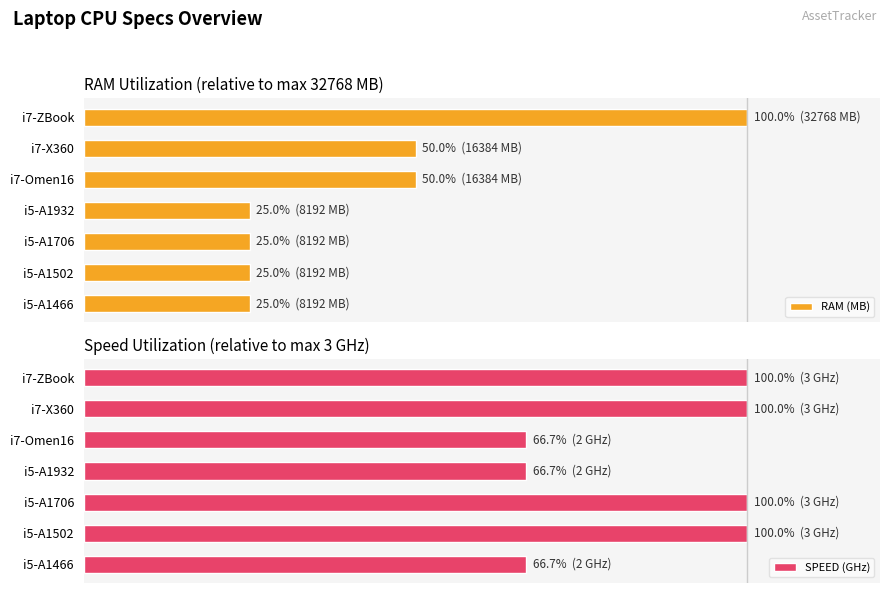

Reading left to right, what are all the values shown in this chart?

RAM (MB): 25.0	25.0	25.0	25.0	50.0	50.0	100.0
SPEED (GHz): 66.7	100.0	100.0	66.7	66.7	100.0	100.0